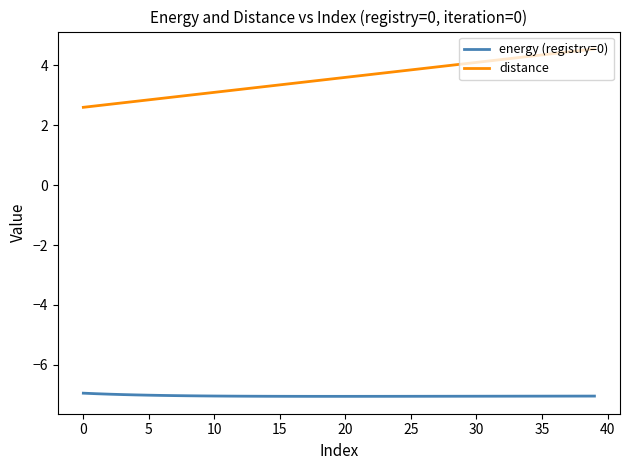

True or false: energy (registry=0) and distance cross at least once.

False